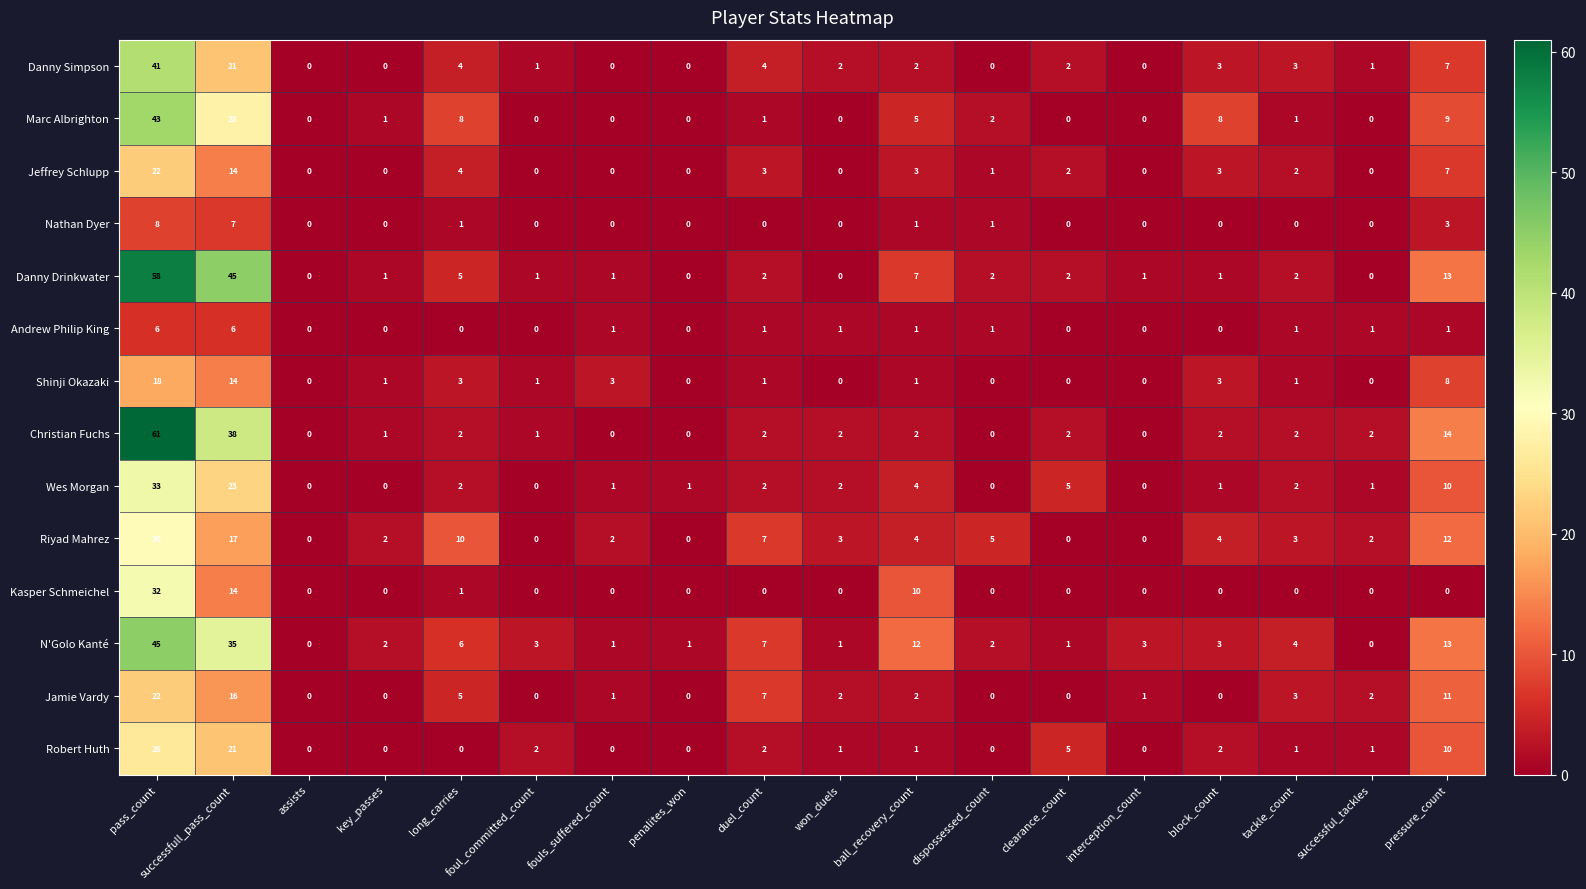

What is the total value across all series at key_passes?

8